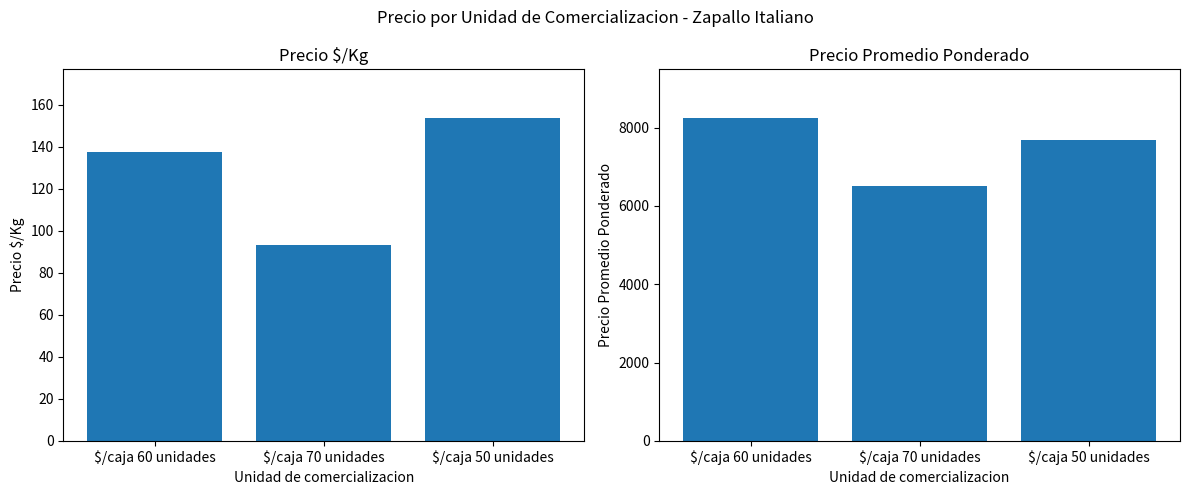

Reading left to right, what are all the values shown in this chart?

Precio $/Kg: 137.4	93.0	153.8
Precio promedio ponderado: 8250.0	6500.0	7687.5